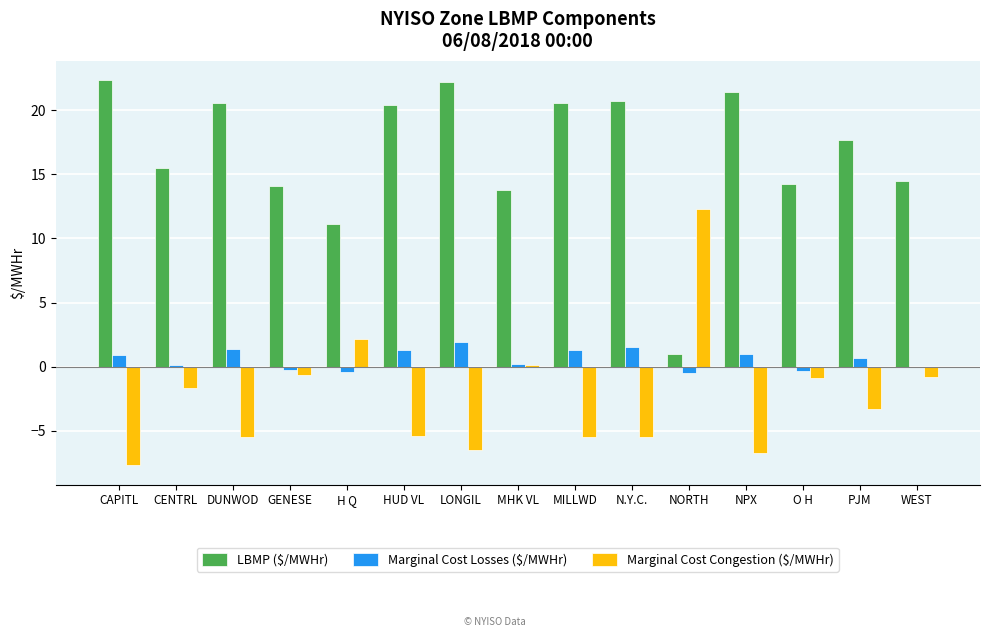

Between CENTRL and H Q, which series saw the biggest shift?

LBMP ($/MWHr)